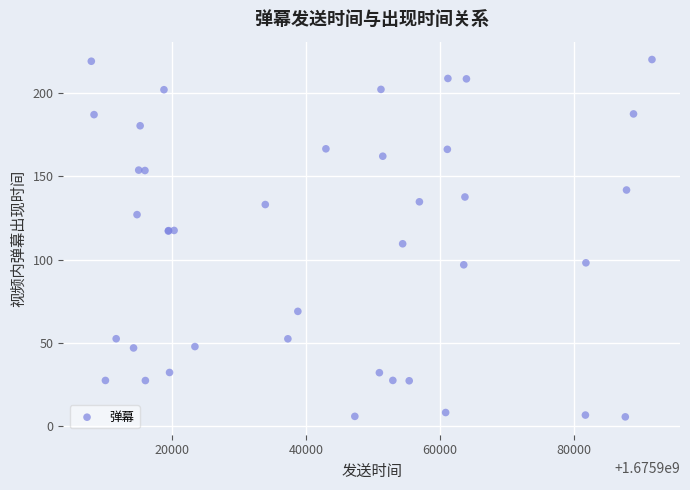

What Y value in the scatter plot is closest to 112?

109.5